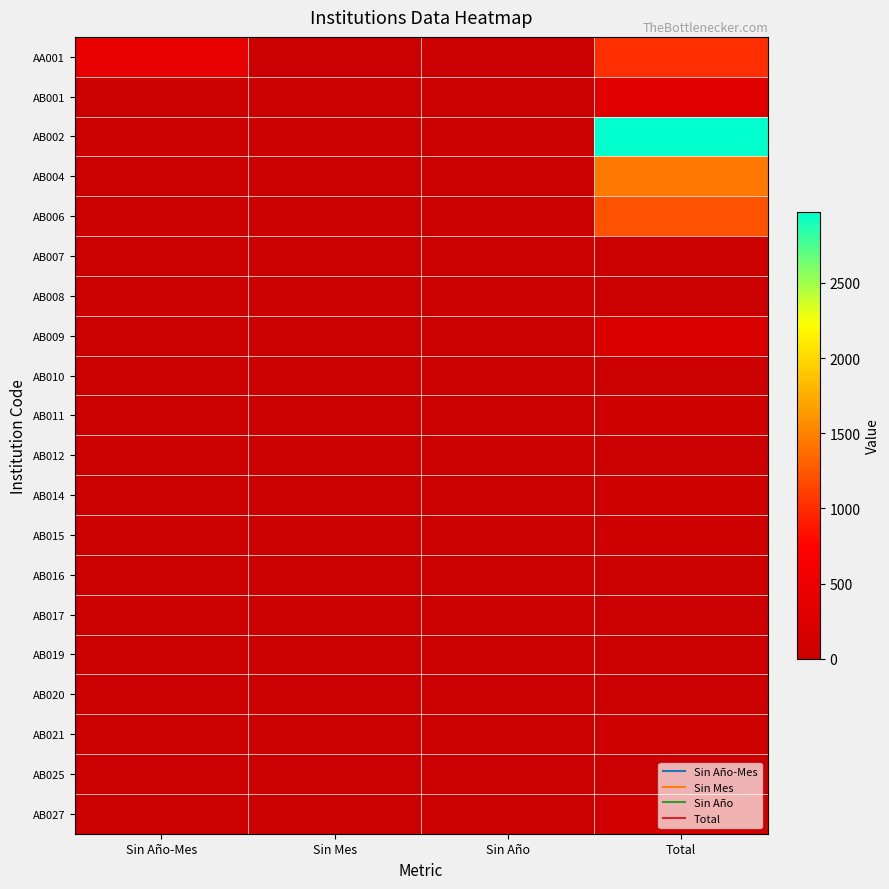

Between Sin Año-Mes and Total, which is larger?

Total